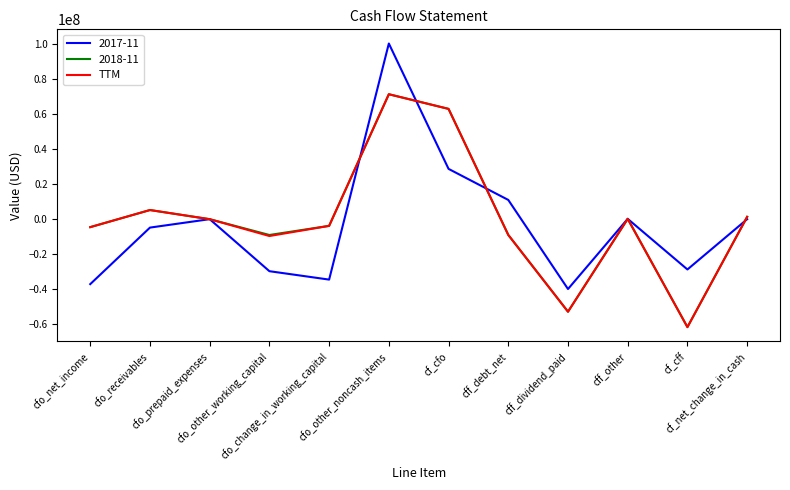

What is the smallest value displayed?

-61708000